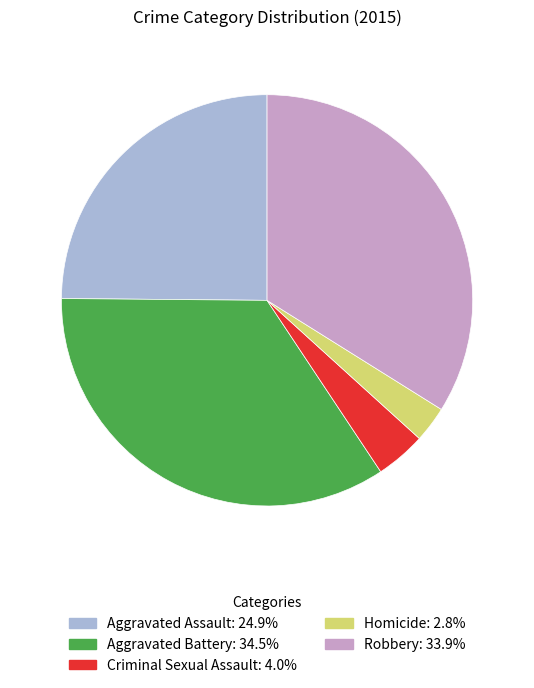

Between Aggravated Battery and Criminal Sexual Assault, which is larger?

Aggravated Battery